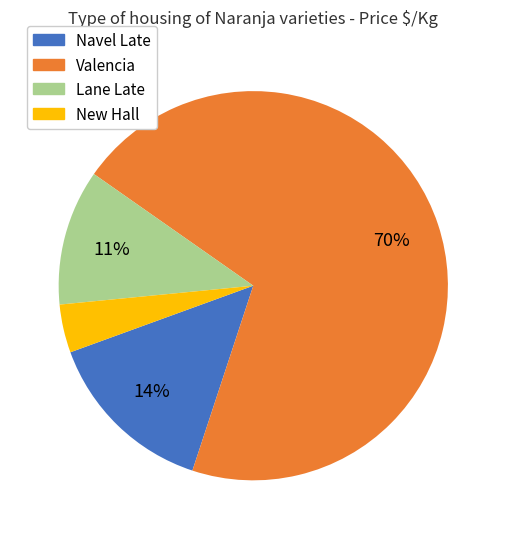

Which category has the smallest portion of the pie?

New Hall